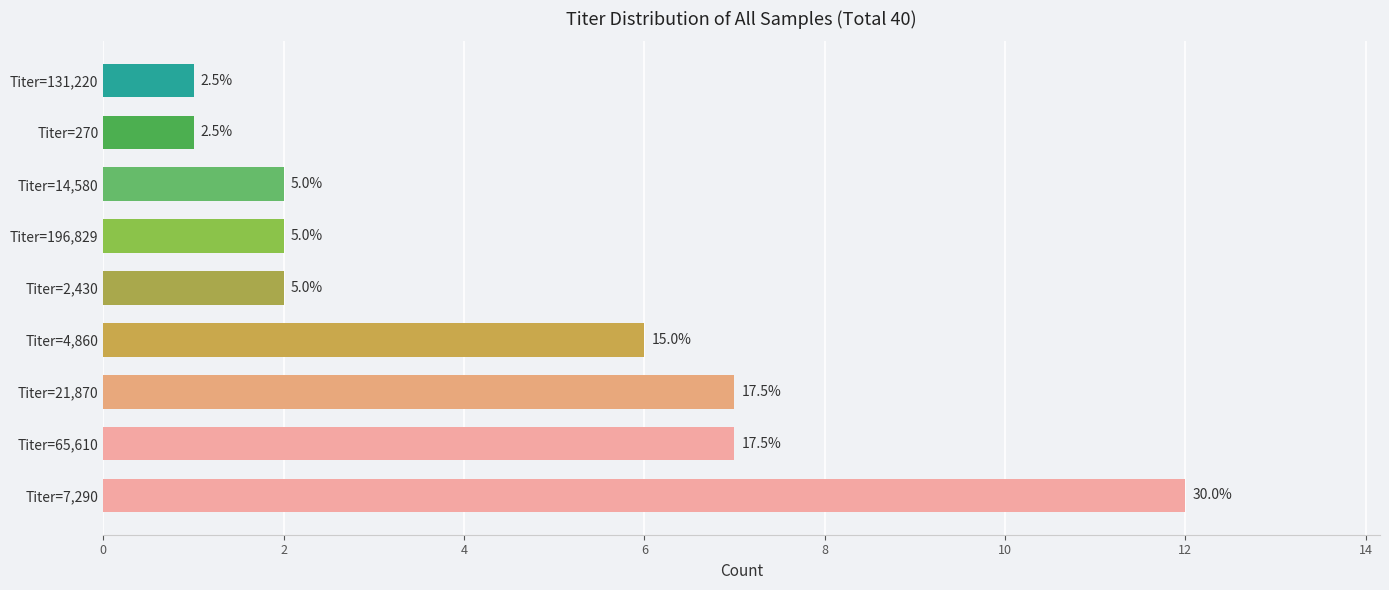

Are the bars horizontal?

Yes